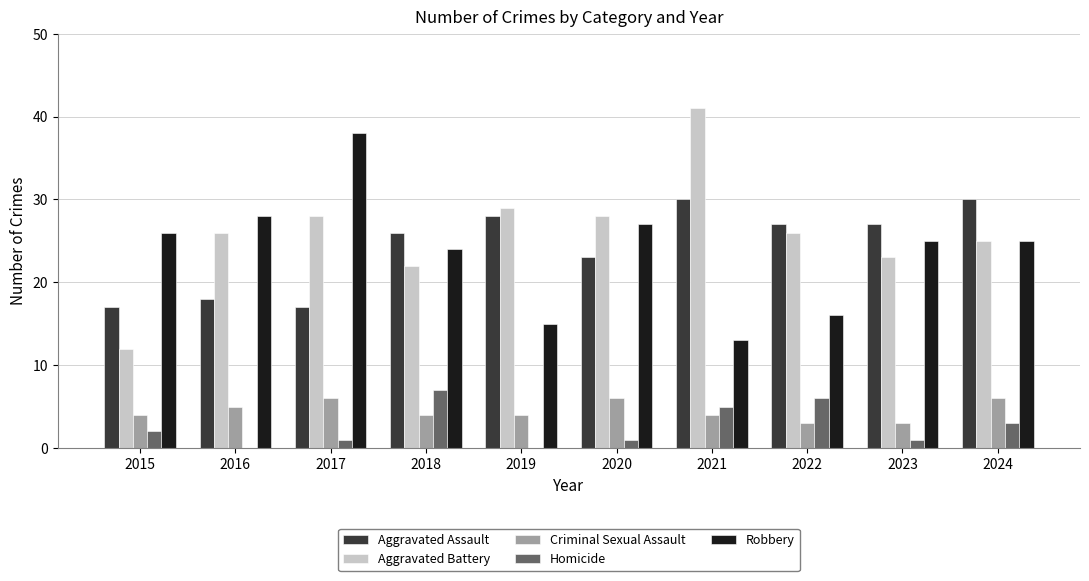

The Aggravated Battery series shows 38 at 2019. True or false?

False